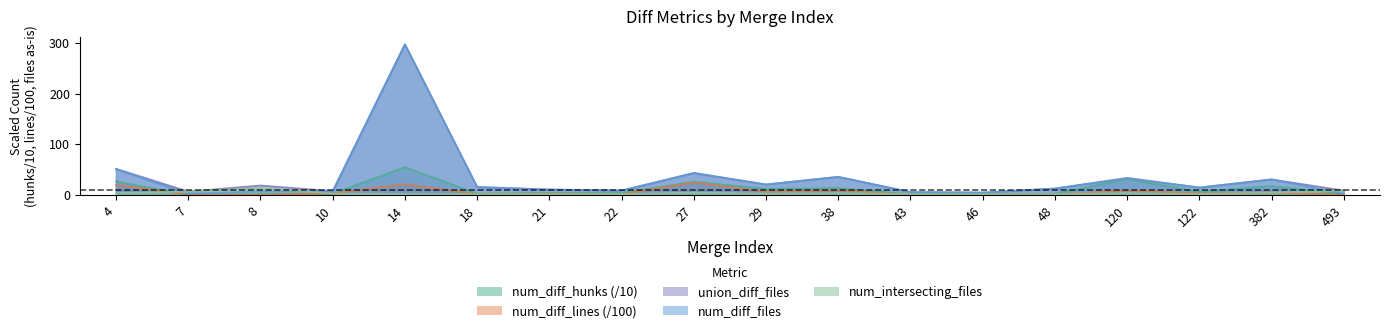

Is it true that num_diff_files equals 9.0 at 22?

True